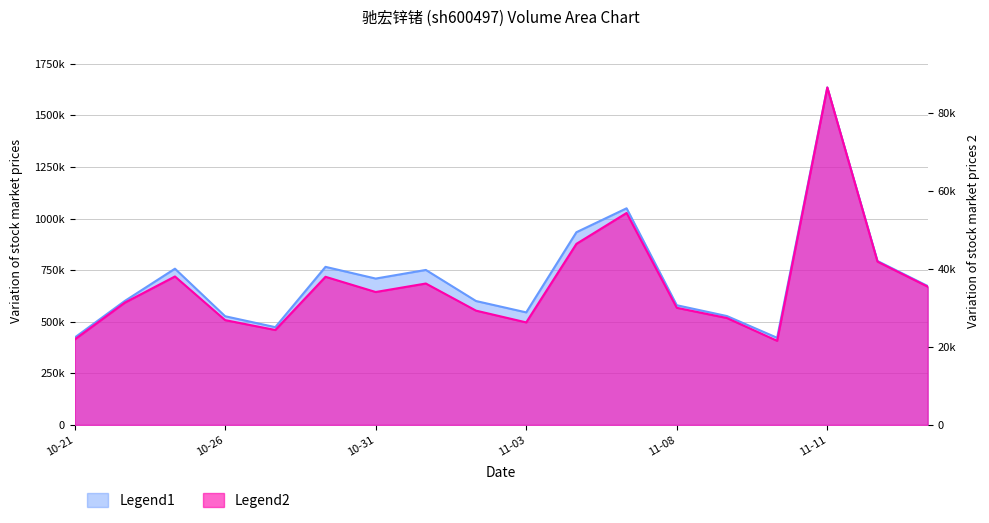

Which label corresponds to the smallest value in the chart?

2022-11-10